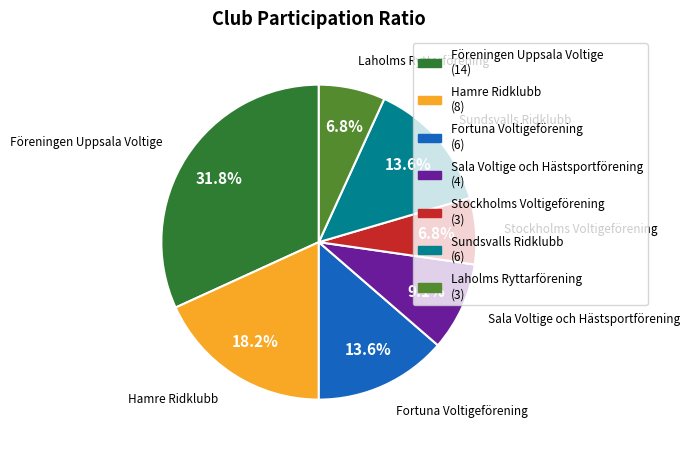

Which has a higher value, Sundsvalls Ridklubb or Laholms Ryttarförening?

Sundsvalls Ridklubb